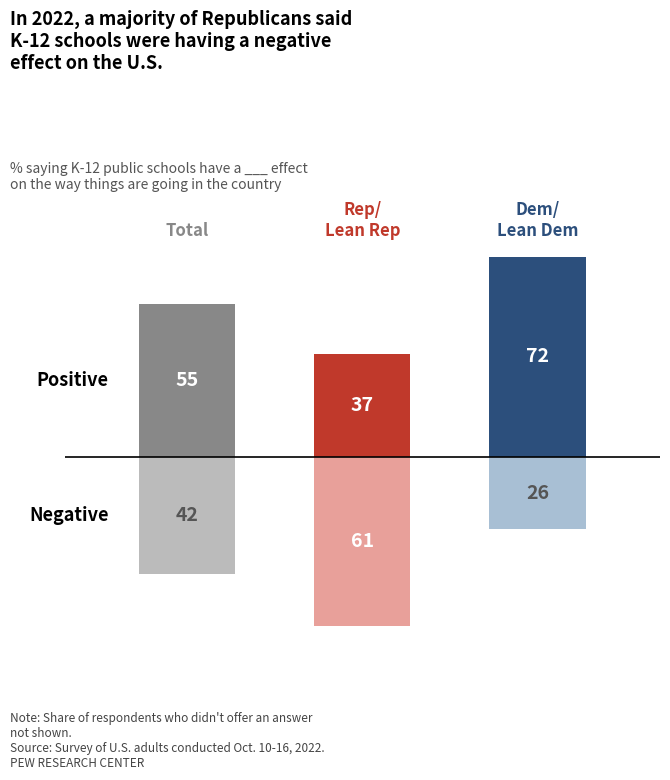

How many groups of bars are there?

1